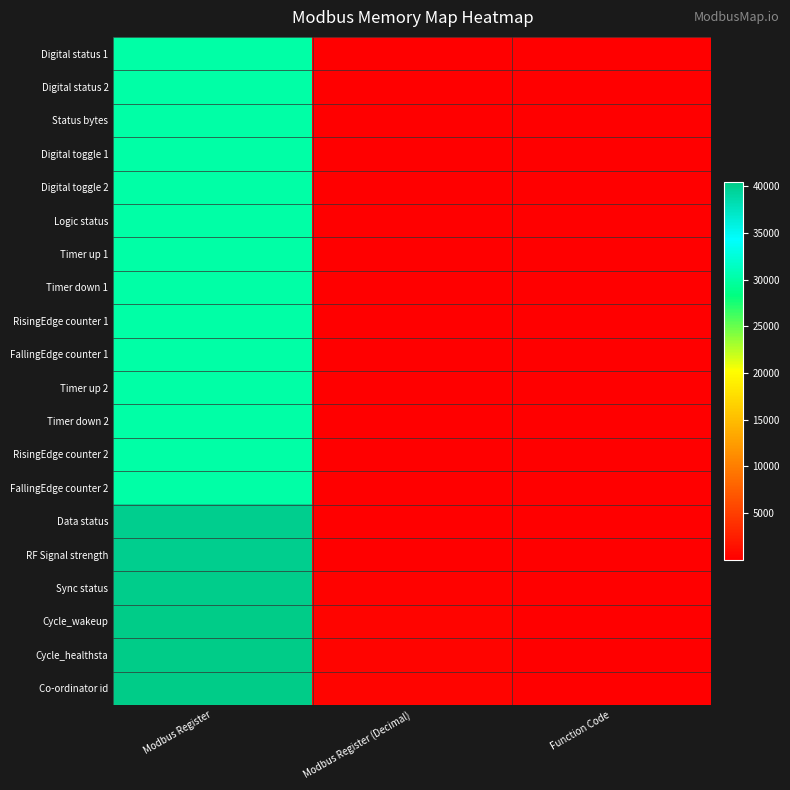

What is the total value across all series at Modbus Register?

662208